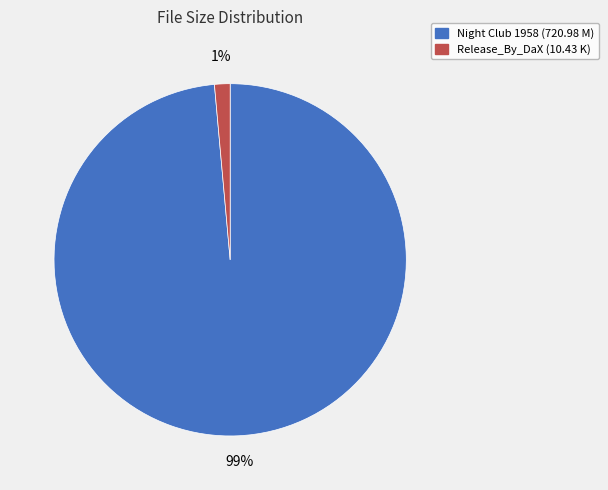

Count the number of slices in the pie.

2